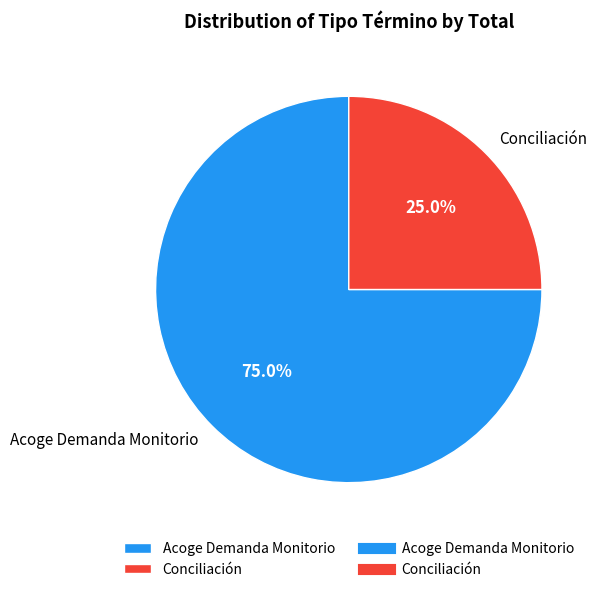

True or false: Acoge Demanda Monitorio accounts for 75% of the total.

True